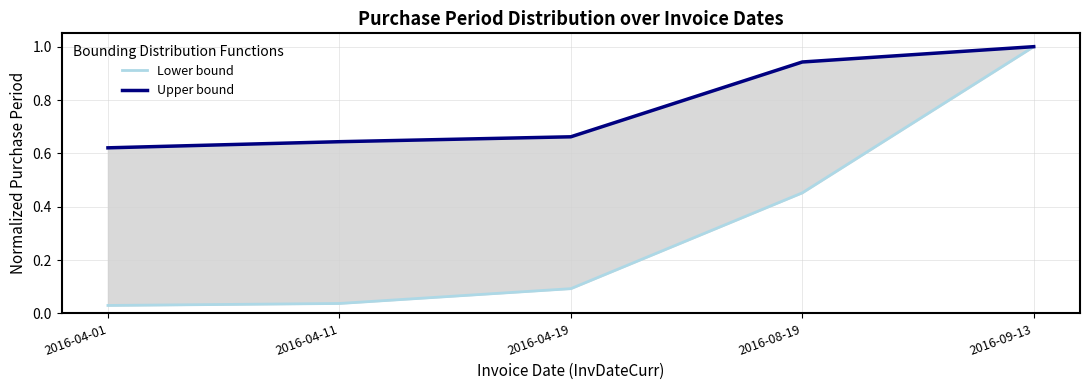

What is the label of the 1st point from the right?

2016-09-13